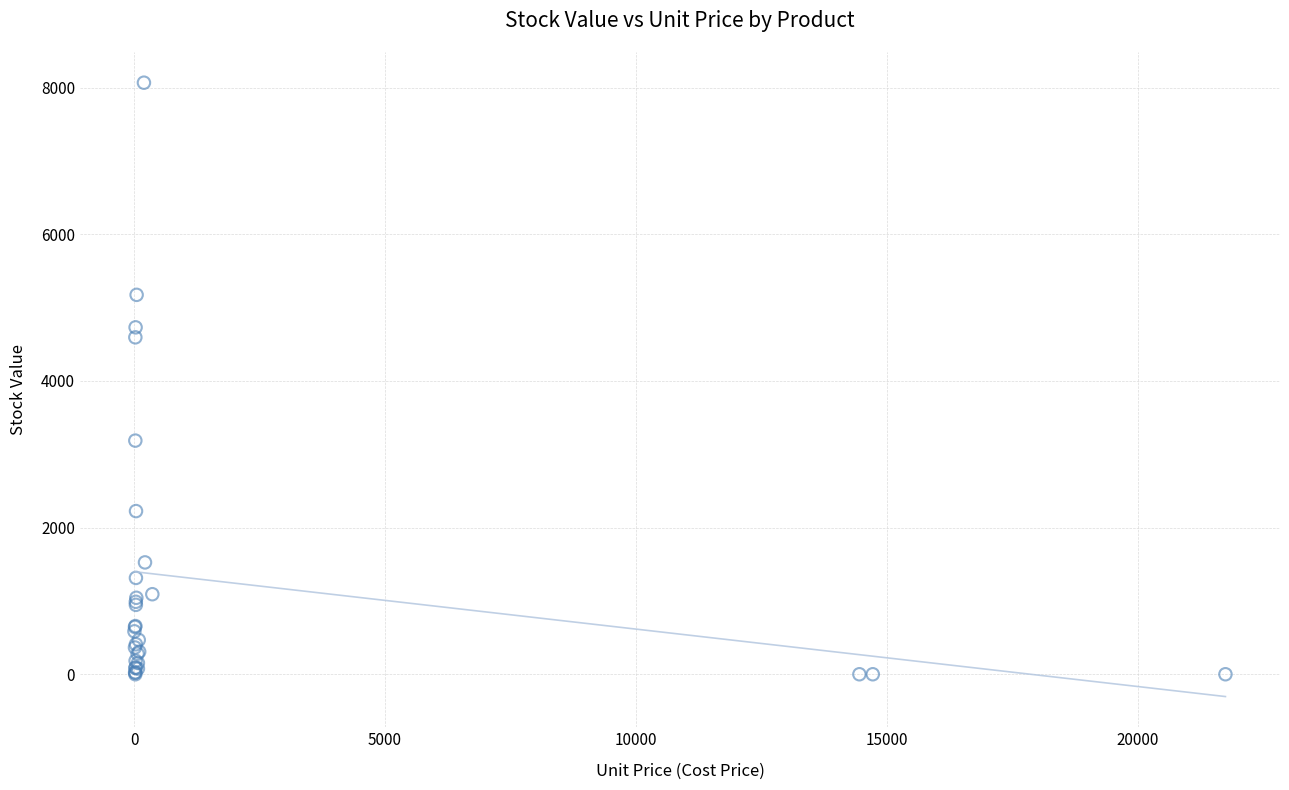

What Y value in the scatter plot is closest to 4033?

4594.9